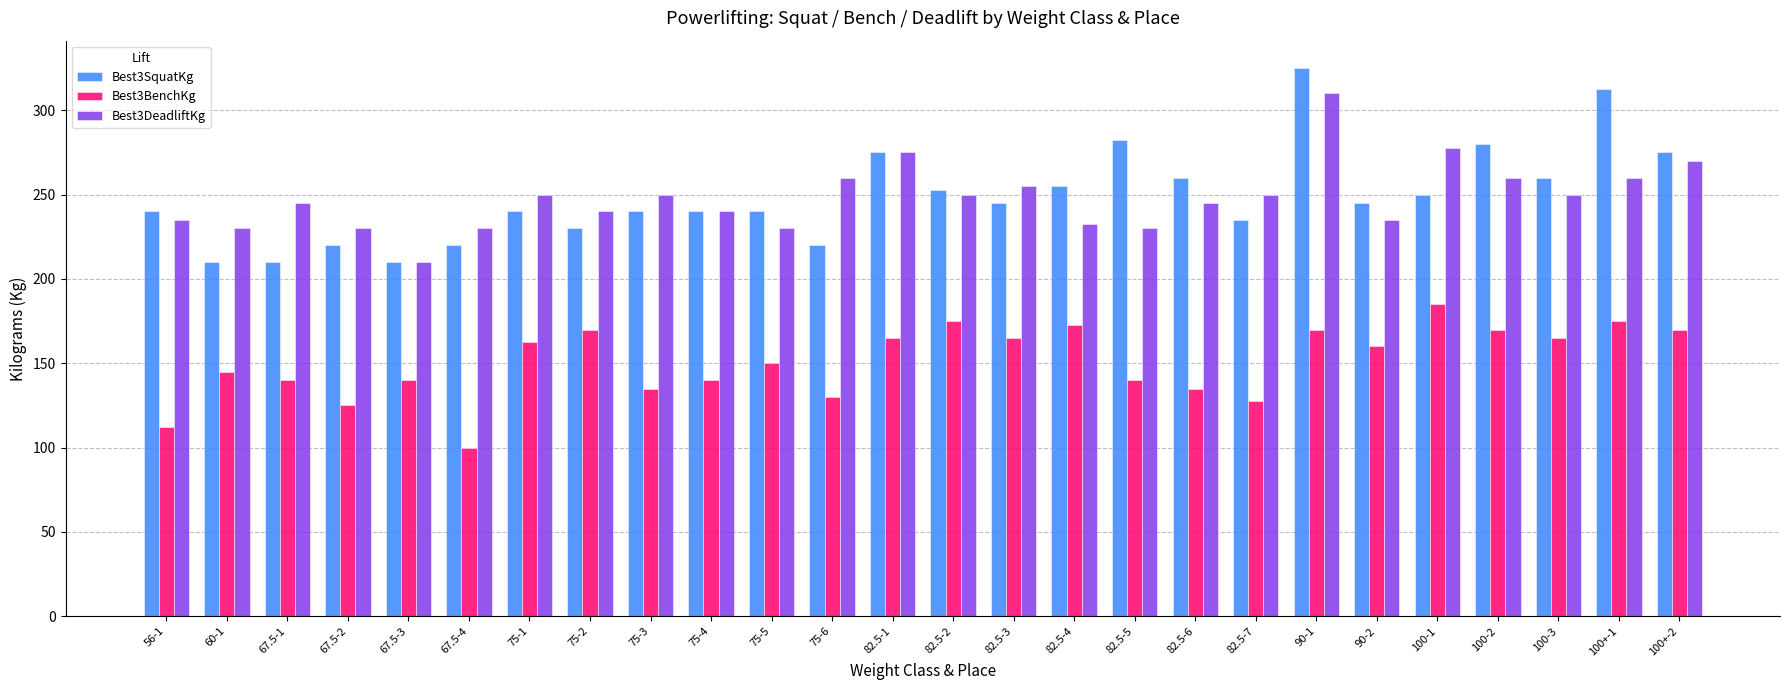

List the series in order of their peak value, lowest first.

Best3BenchKg, Best3DeadliftKg, Best3SquatKg